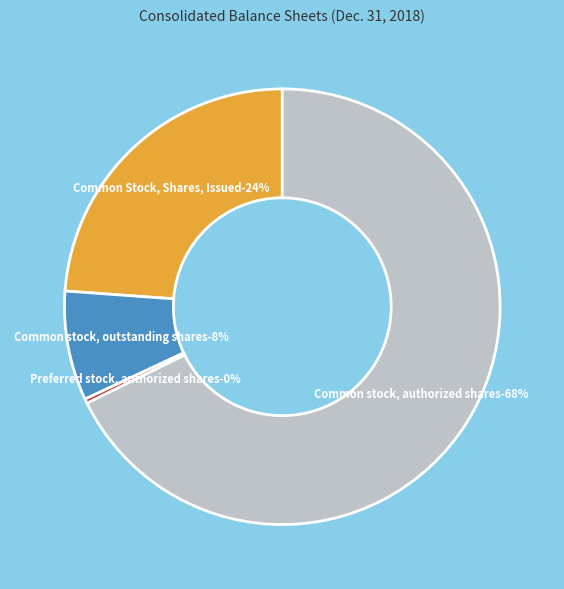

To the nearest percent, what is the average slice percentage?

25%